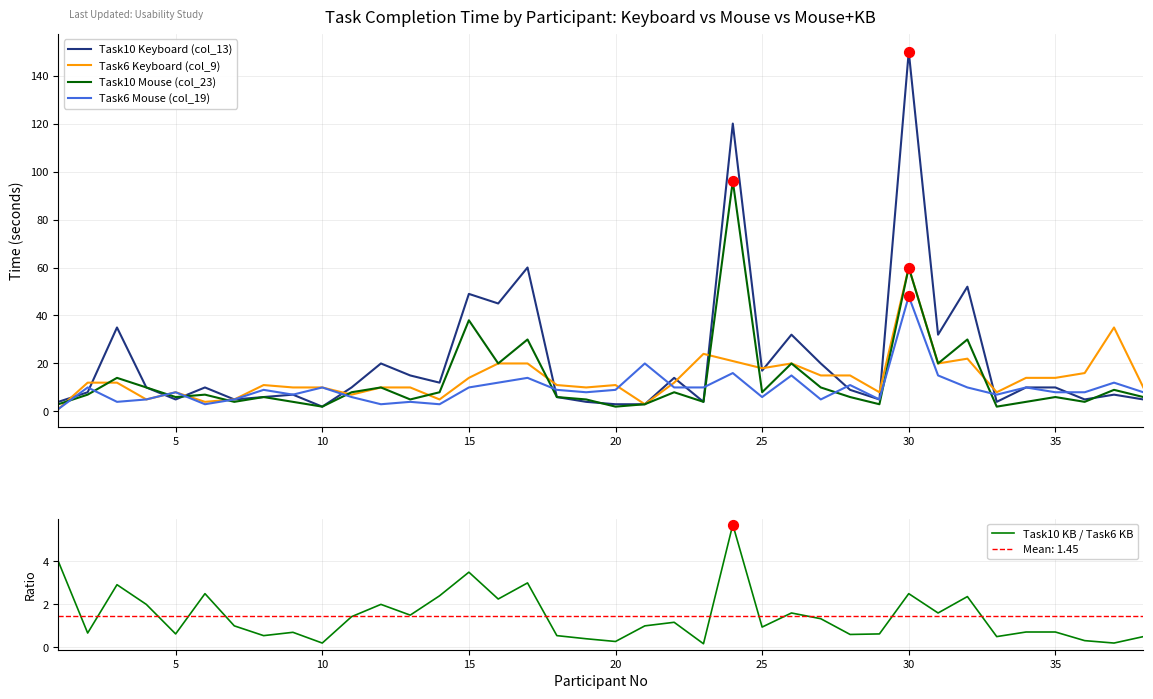

Which series has the largest total across all categories?

Task10 Keyboard (col_13)